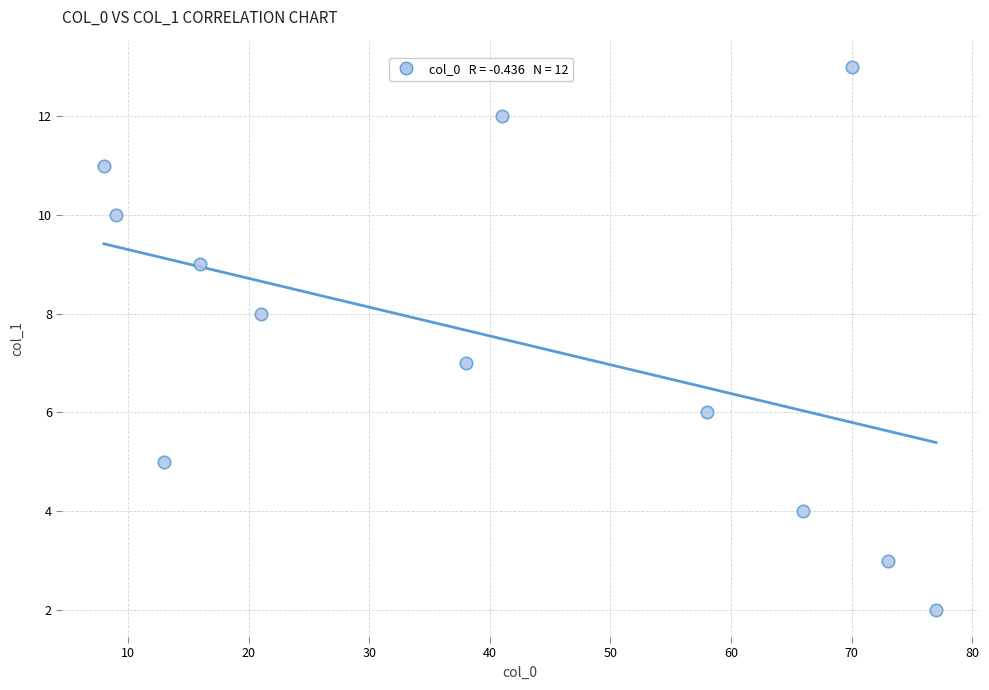

What is the average Y value?

8